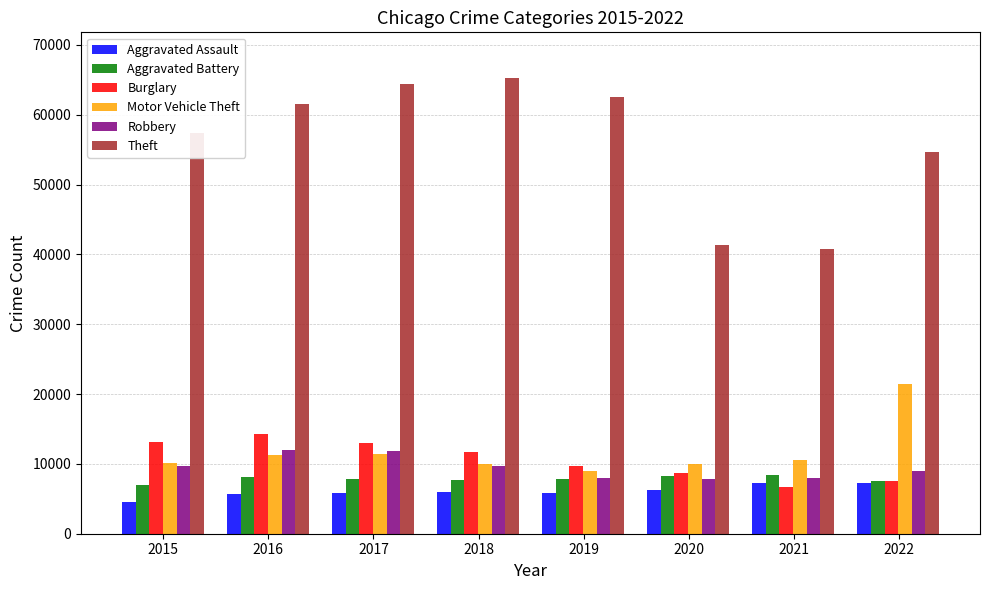

What is the difference between the highest and lowest values at 2017?

58588